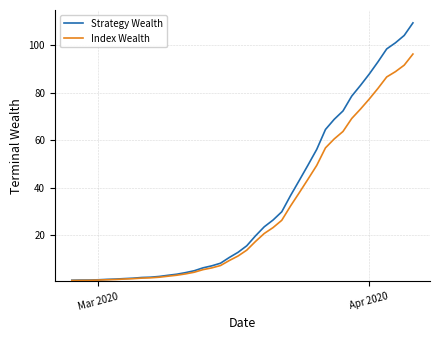

What is the maximum value shown in the chart?

109.4